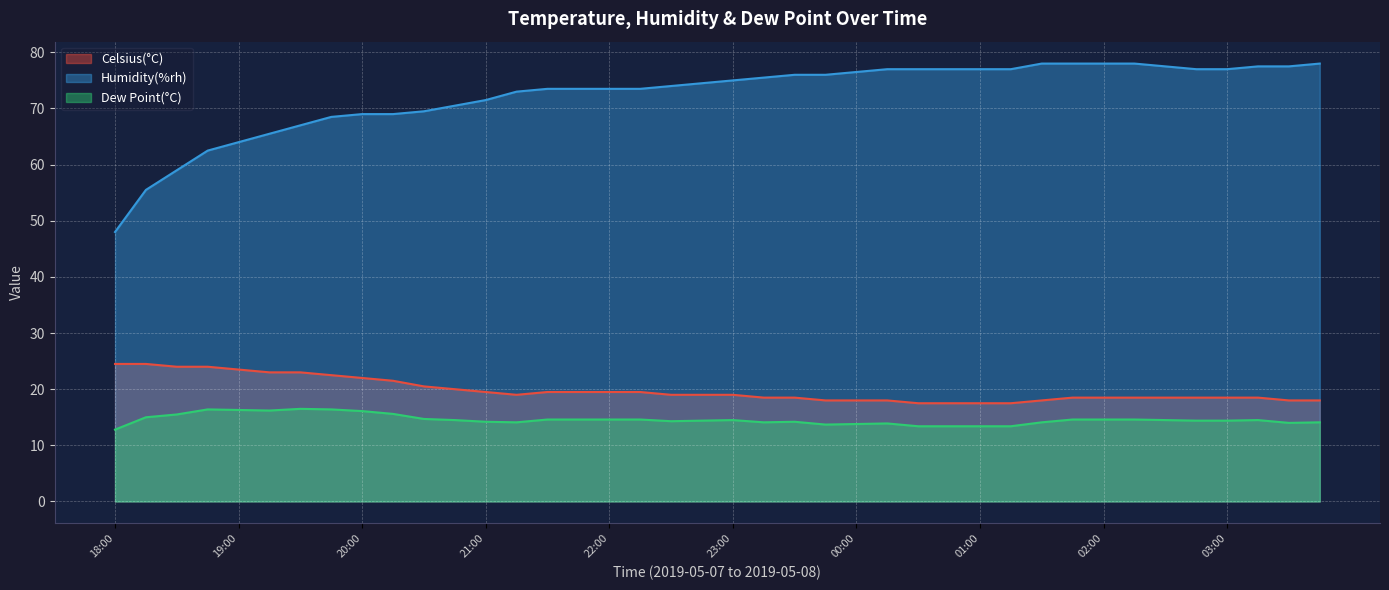

True or false: Dew Point(°C) and Humidity(%rh) cross at least once.

False